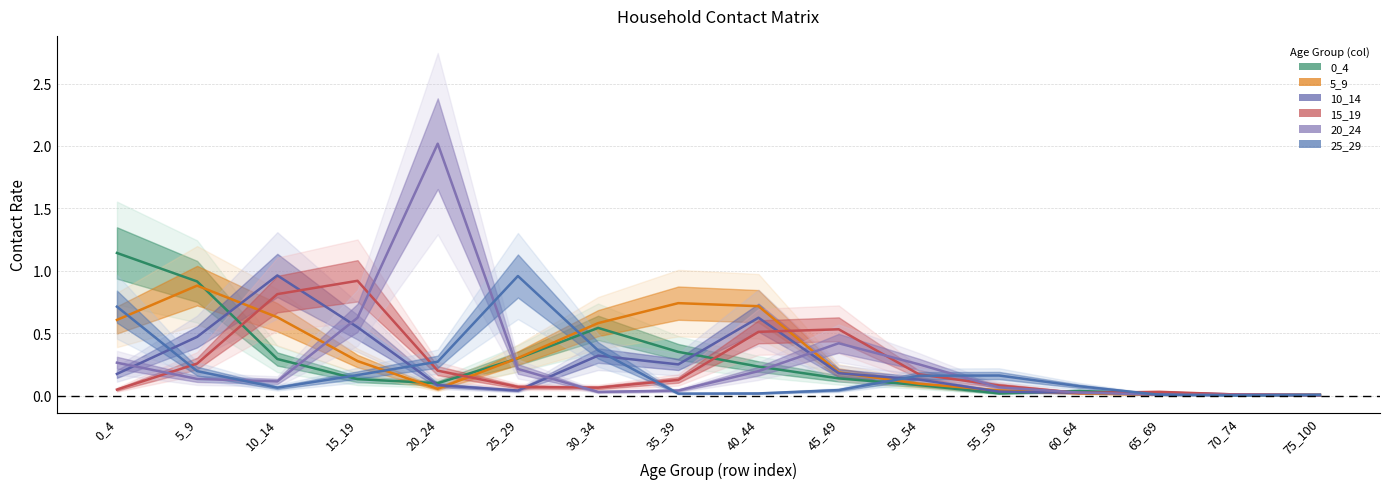

How many interior local peaks does the 15_19 series have?

3